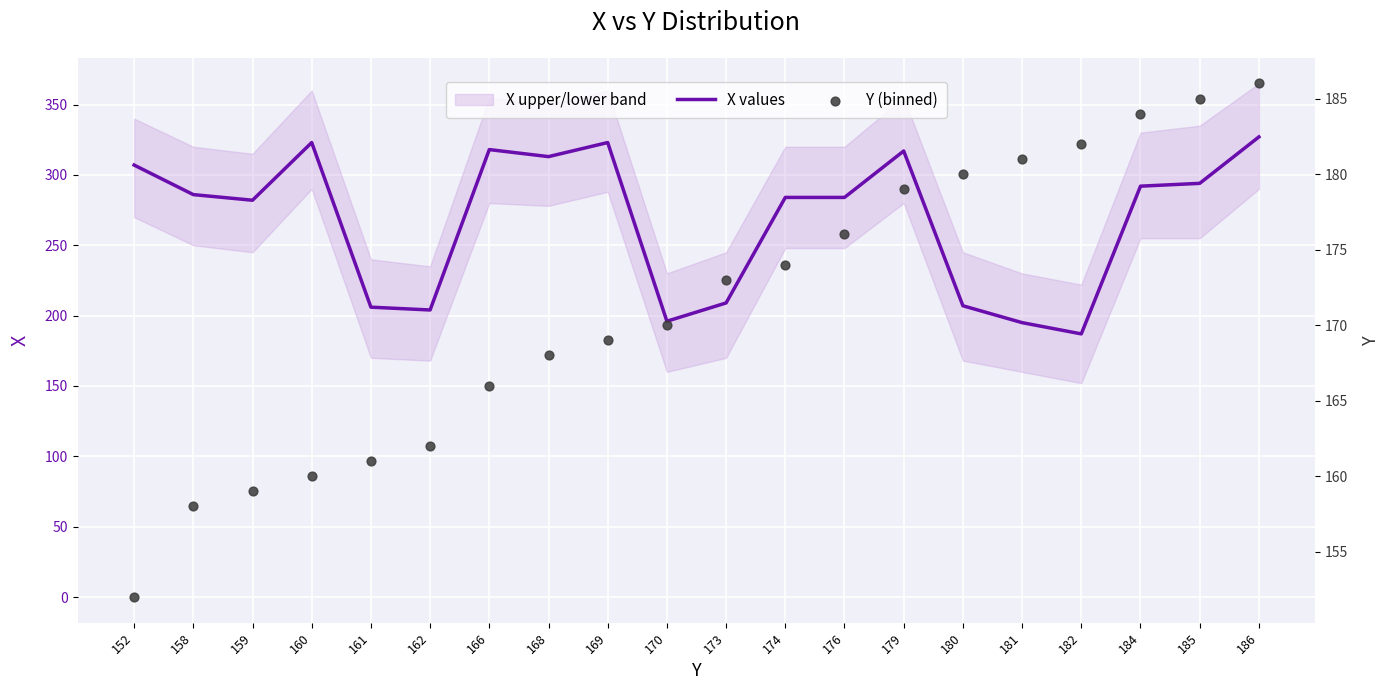

Which series reaches the maximum Y coordinate?

X values